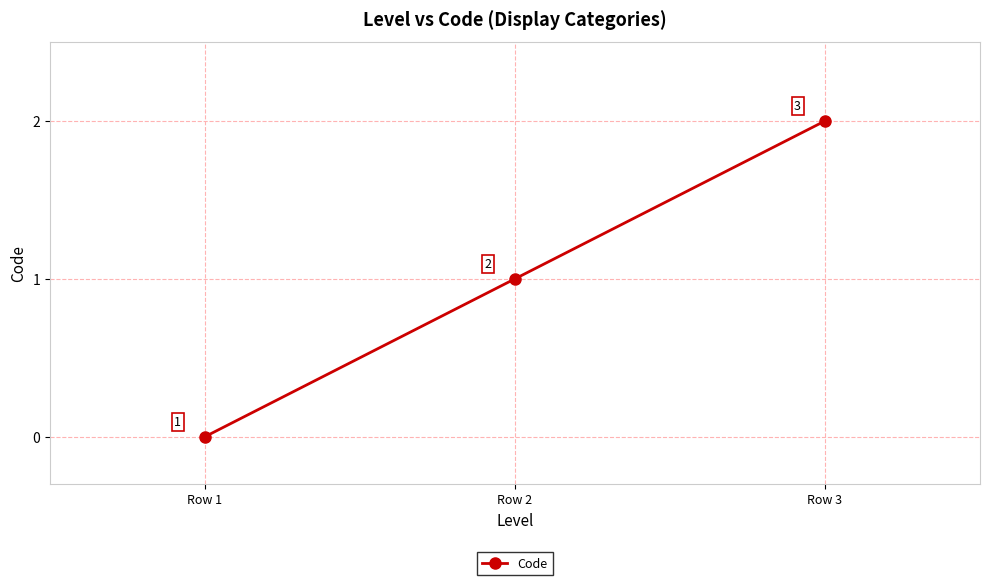

Which has a higher value, Row 3 or Row 2?

Row 3